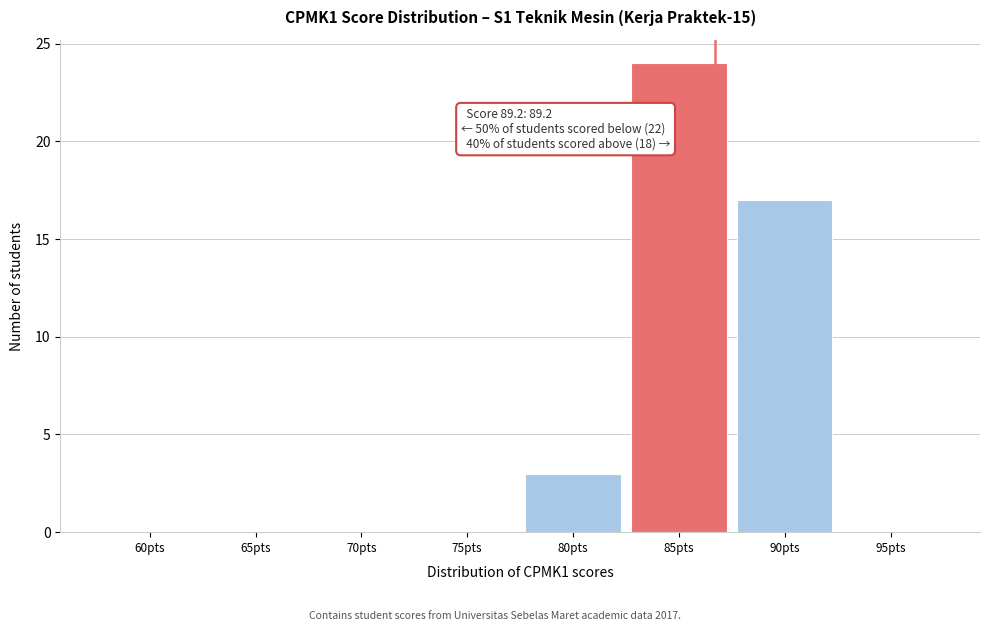

Reading left to right, list all the values displayed in this chart.

60pts=0	65pts=0	70pts=0	75pts=0	80pts=3	85pts=24	90pts=17	95pts=0